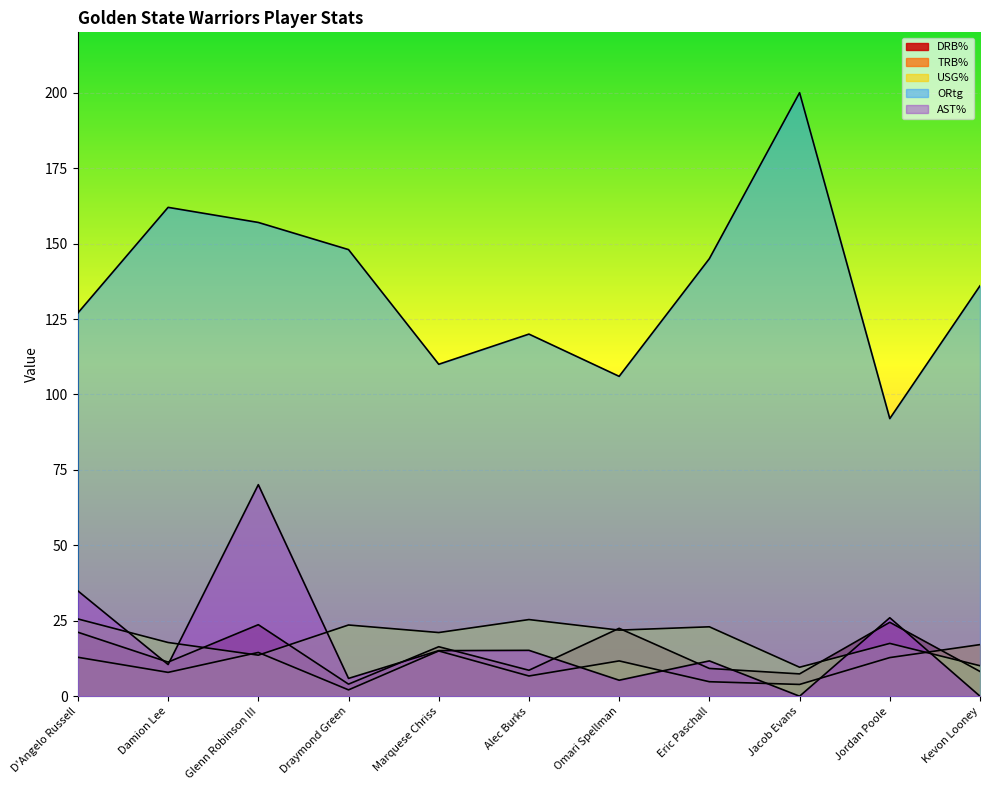

What position from the right is D'Angelo Russell?

11